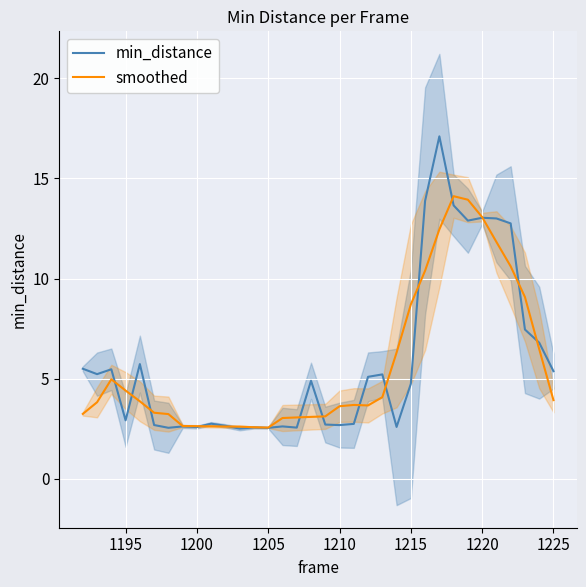

What is the minimum value for min_distance?

2.5